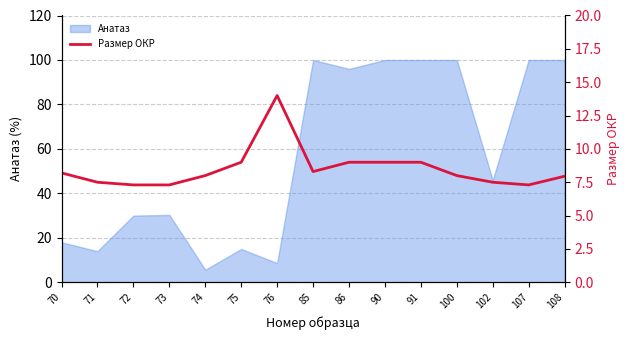

Reading left to right, what are all the values shown in this chart?

8.2	7.5	7.3	7.3	8.0	9.0	14.0	8.3	9.0	9.0	9.0	8.0	7.5	7.3	8.0